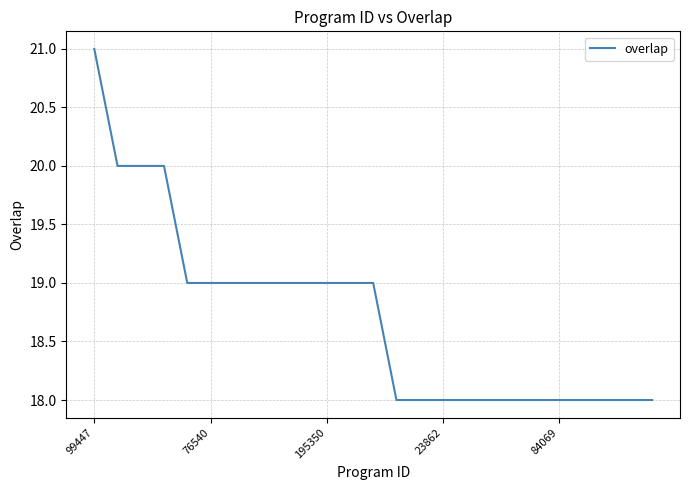

What is the greatest value displayed?

21